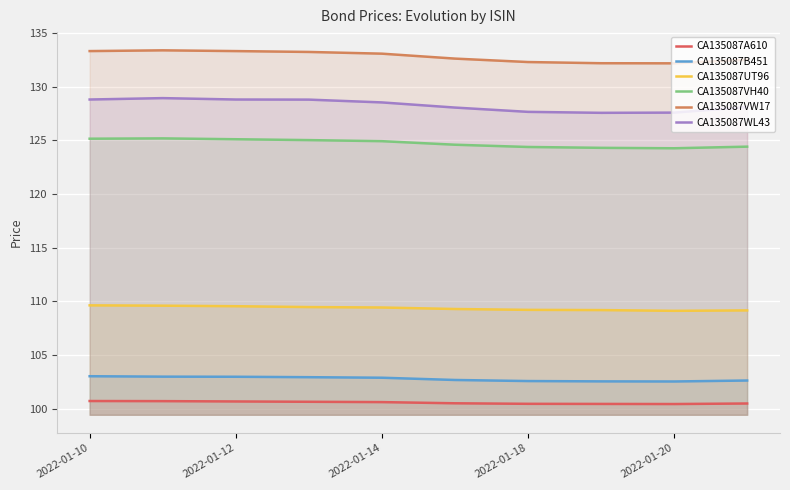

How many interior local valleys does the CA135087VW17 series have?

1